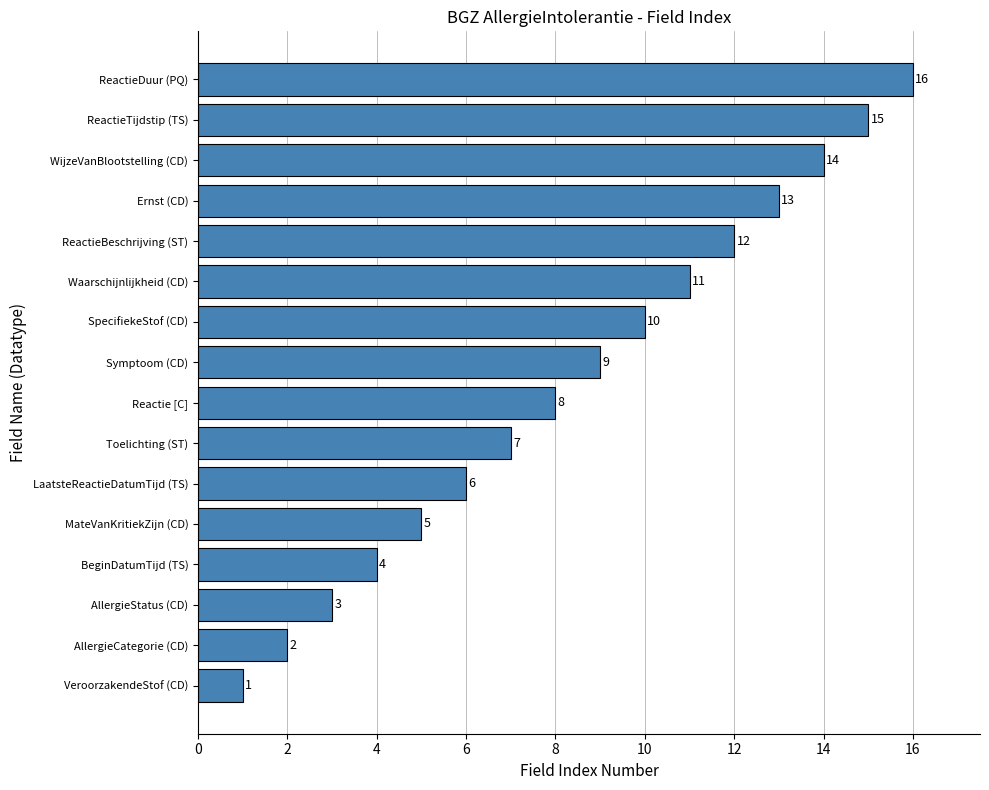

Read the value at Toelichting (ST), to the nearest 10.

10